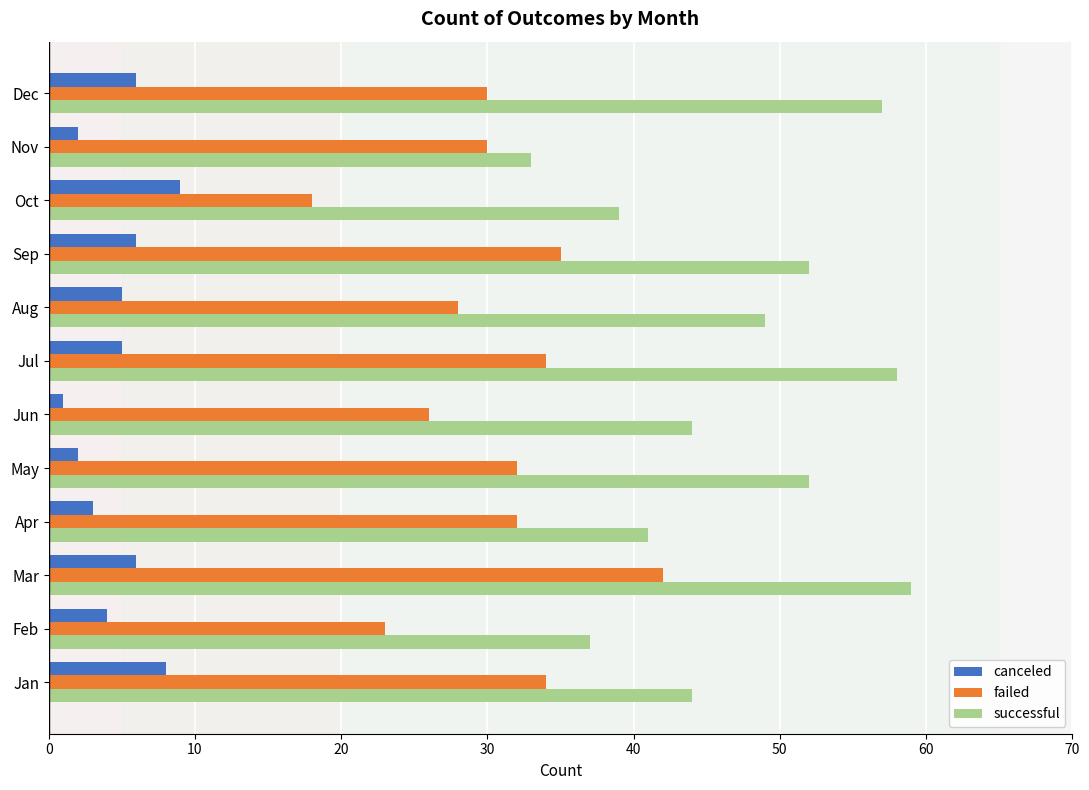

Which category has the highest value in the failed series?

Mar